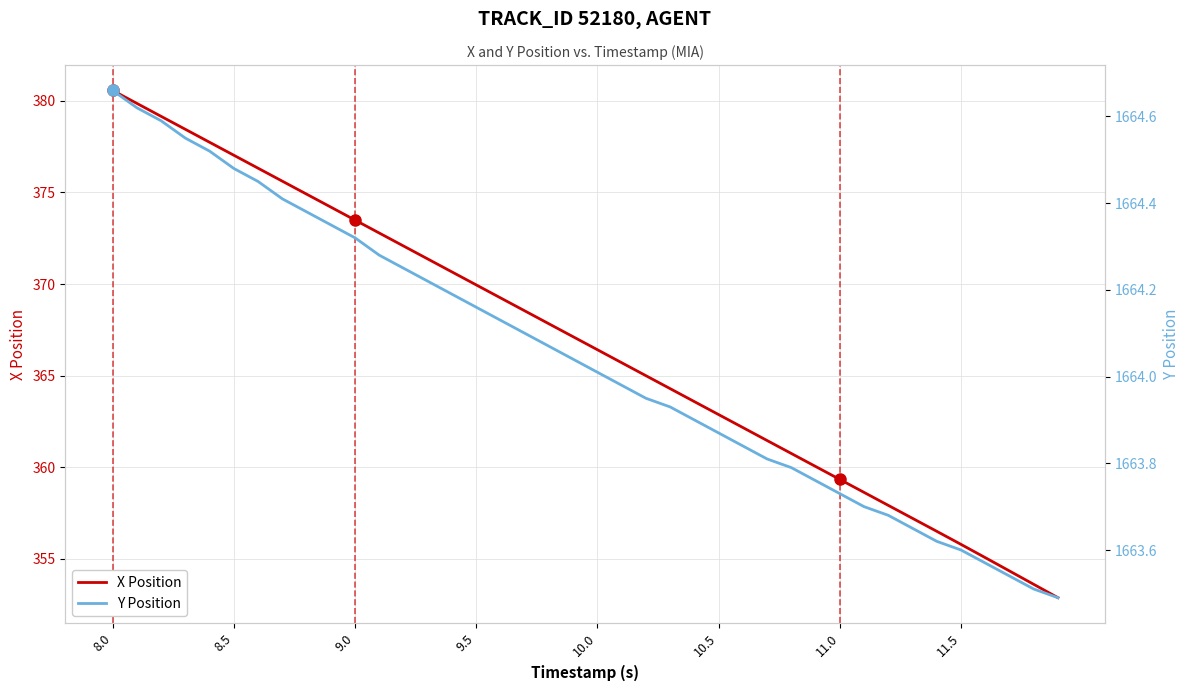

True or false: Y Position and X Position intersect in this chart.

False